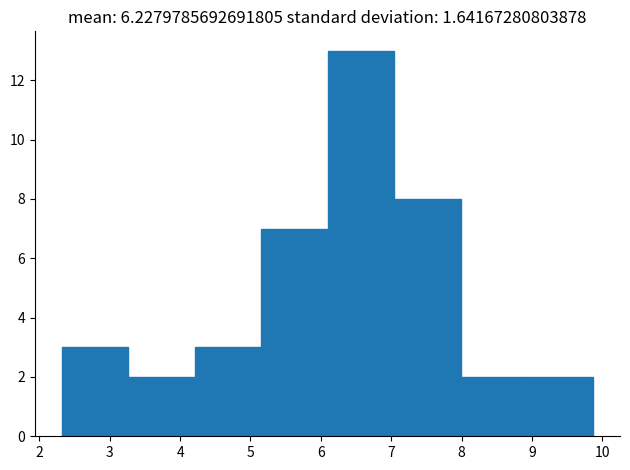

Reading left to right, list every bar in this chart as the range it spans on the x-axis followed by its height. Neither the bar edges nor the heights are printed on the chart, so give them approximately, as read against the axes.

2.3 to 3.3: 3
3.3 to 4.2: 2
4.2 to 5.2: 3
5.2 to 6.1: 7
6.1 to 7.0: 13
7.0 to 8.0: 8
8.0 to 8.9: 2
8.9 to 9.9: 2